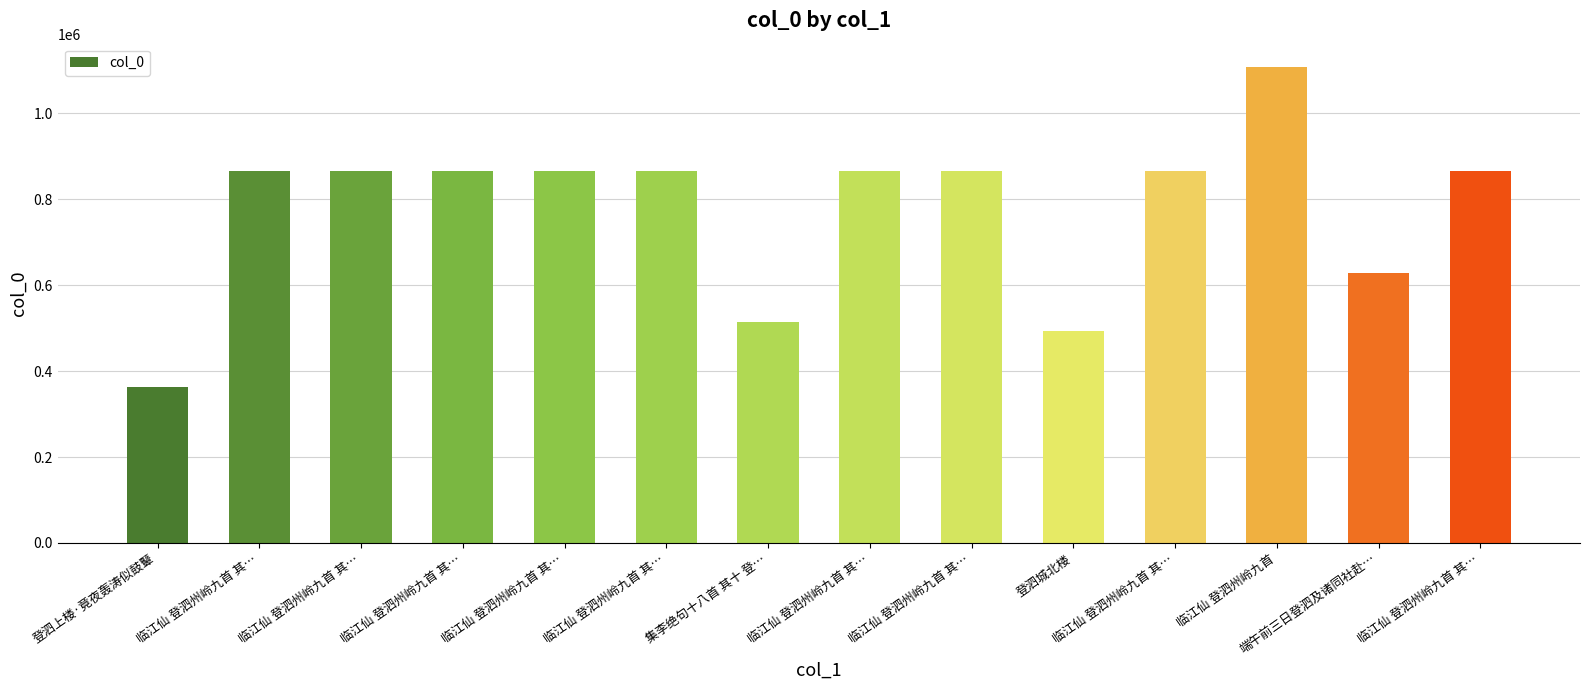

How many series are shown in this chart?

1